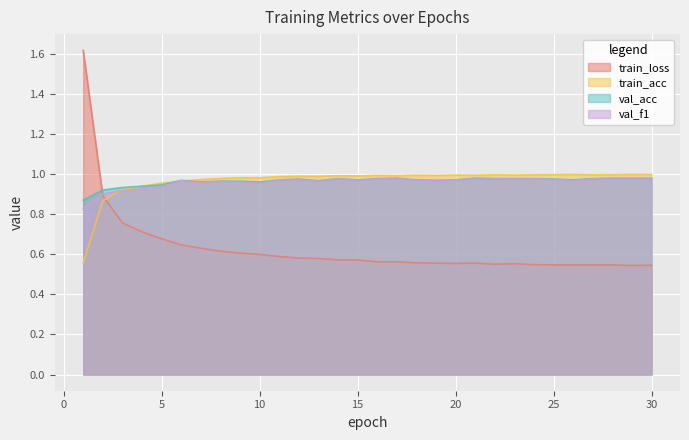

Between which two adjacent categories do train_loss and val_acc first intersect?

1 and 2